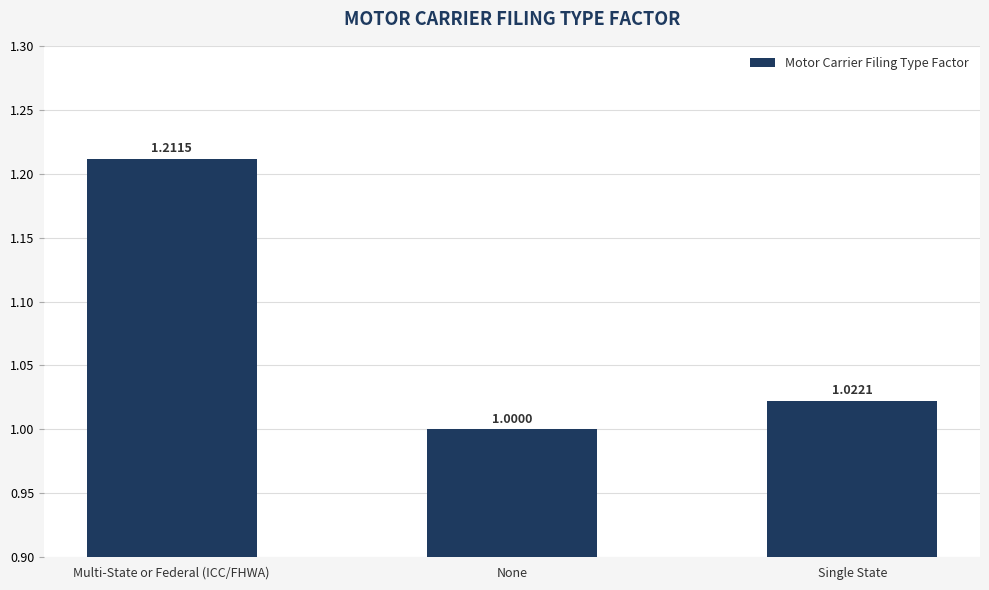

The chart shows a value of 0.6 at Multi-State or Federal (ICC/FHWA). True or false?

False